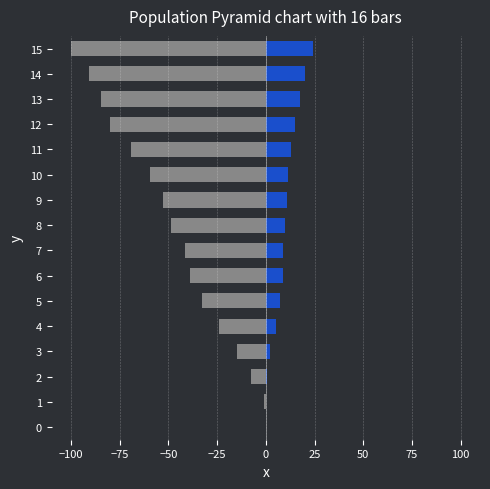

What is the label of the 3rd bar from the right?

13